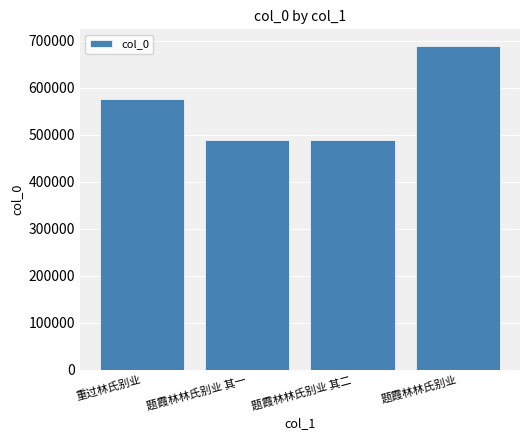

What is the value of the 1st bar from the left?

575921